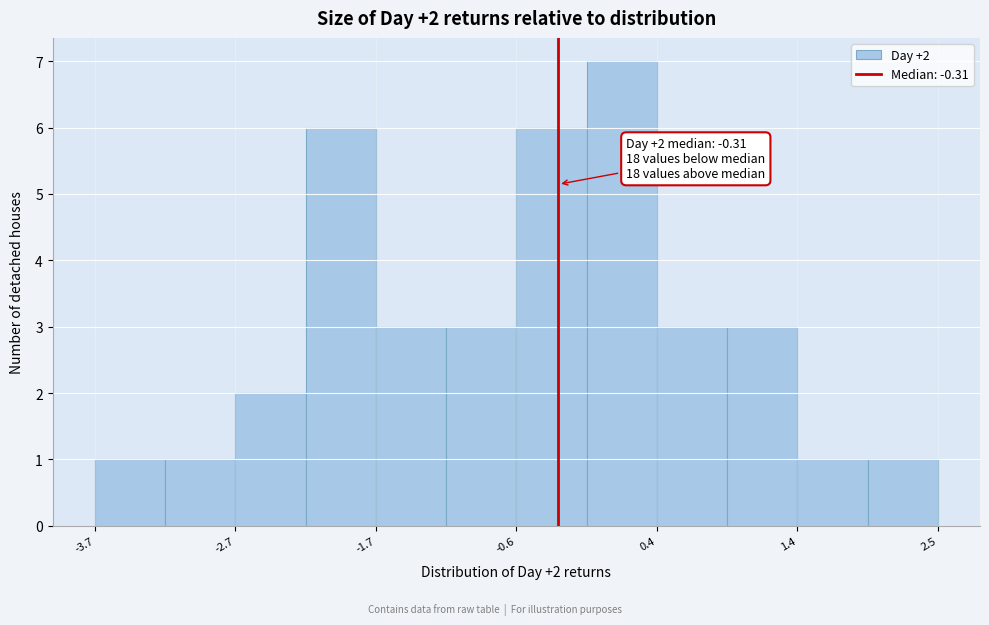

Around what value on the x-axis is the tallest bar? Give the approximate position of its centre, as read against the axis.

0.2